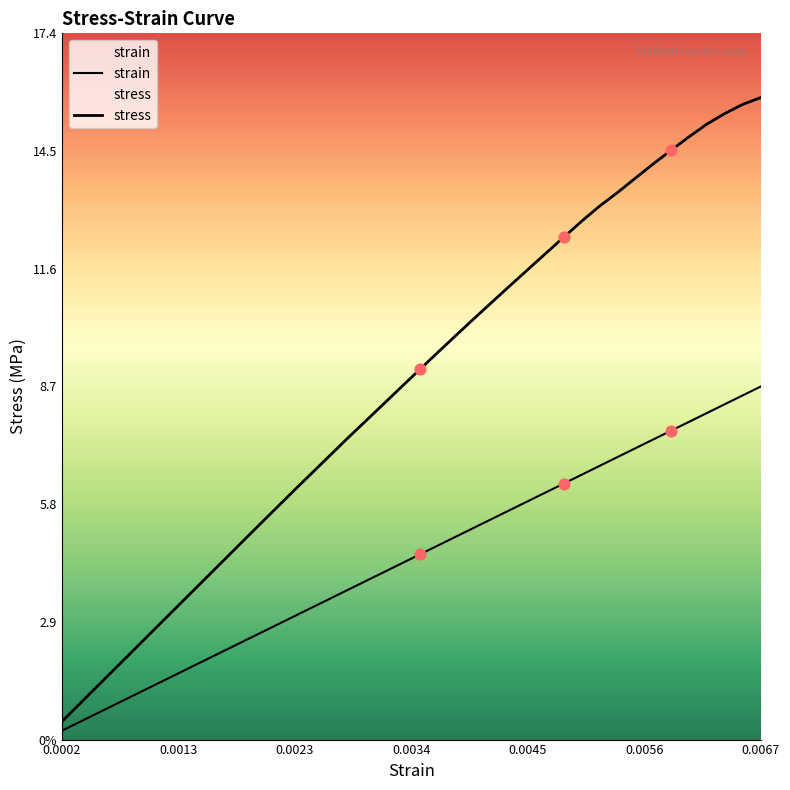

Which series has the largest total across all categories?

stress